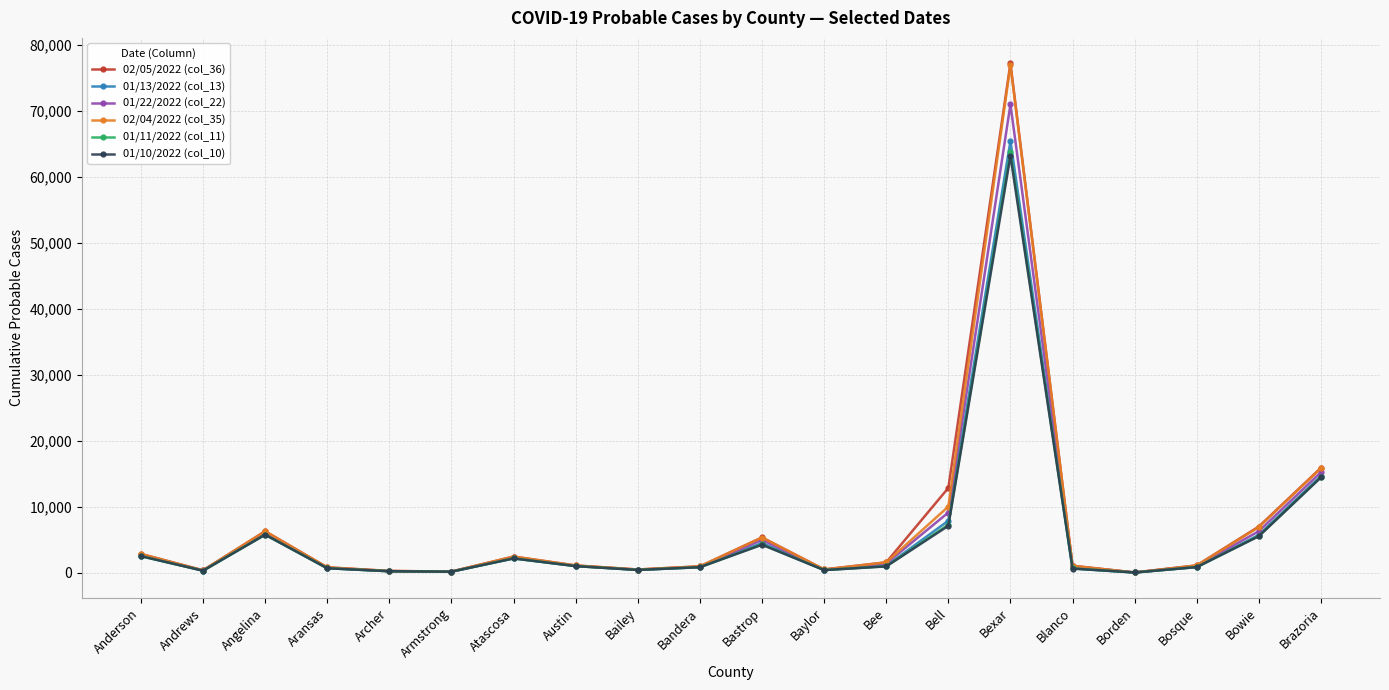

What is the spread (max minus min) of values at Atascosa?

286